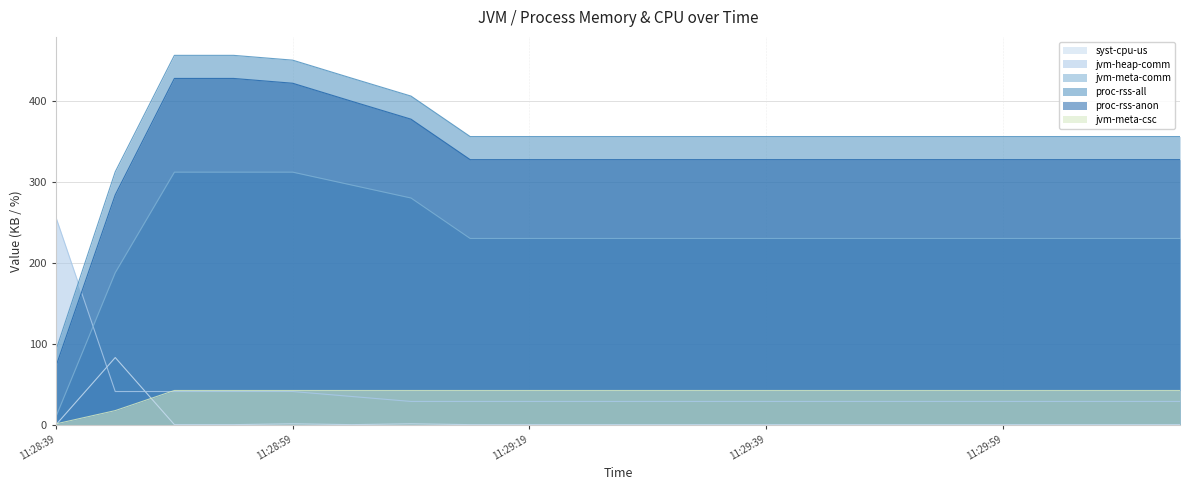

Reading left to right, extract all data points from this chart.

syst-cpu-us: 0.0	83.0	0.0	0.0	1.0	0.0	1.0	0.0	0.0	0.0	0.0	0.0	0.0	0.0	0.0	0.0	0.0	0.0	0.0	0.0
jvm-heap-comm: 256.0	41.0	41.0	41.0	41.0	34.8	28.7	28.7	28.7	28.7	28.7	28.7	28.7	28.7	28.7	28.7	28.7	28.7	28.7	28.7
jvm-meta-comm: 10.3	188.0	312.3	312.3	312.3	296.3	280.3	230.3	230.3	230.3	230.3	230.3	230.3	230.3	230.3	230.3	230.3	230.3	230.3	230.3
proc-rss-all: 92.5	312.7	456.8	456.8	450.8	428.5	406.4	356.3	356.3	356.3	356.3	356.3	356.3	356.3	356.3	356.3	356.3	356.3	356.3	356.3
proc-rss-anon: 72.6	284.2	428.2	428.2	422.3	399.9	377.8	327.8	327.8	327.8	327.8	327.8	327.8	327.8	327.8	327.8	327.8	327.8	327.8	327.8
jvm-meta-csc: 1.0	17.3	42.2	42.2	42.2	42.2	42.2	42.2	42.2	42.2	42.2	42.2	42.2	42.2	42.2	42.2	42.2	42.2	42.2	42.2